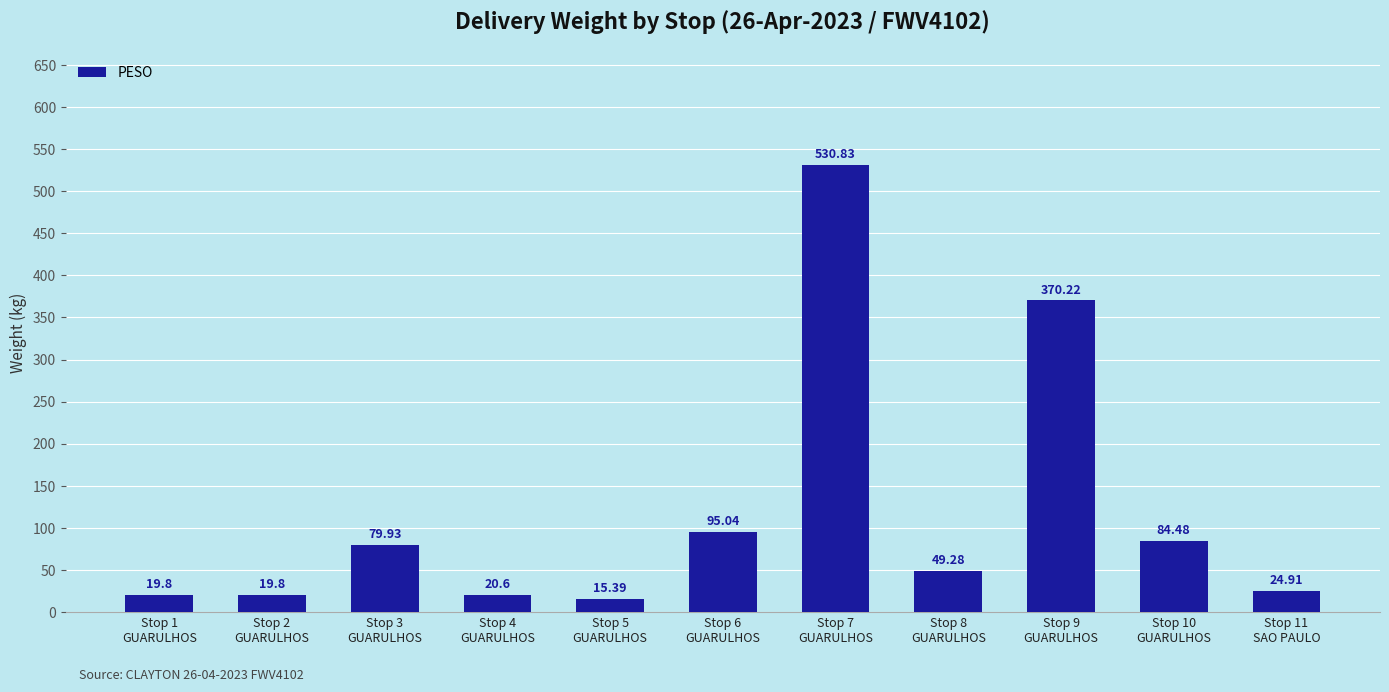

What is the difference between the second highest and second lowest values?

350.4